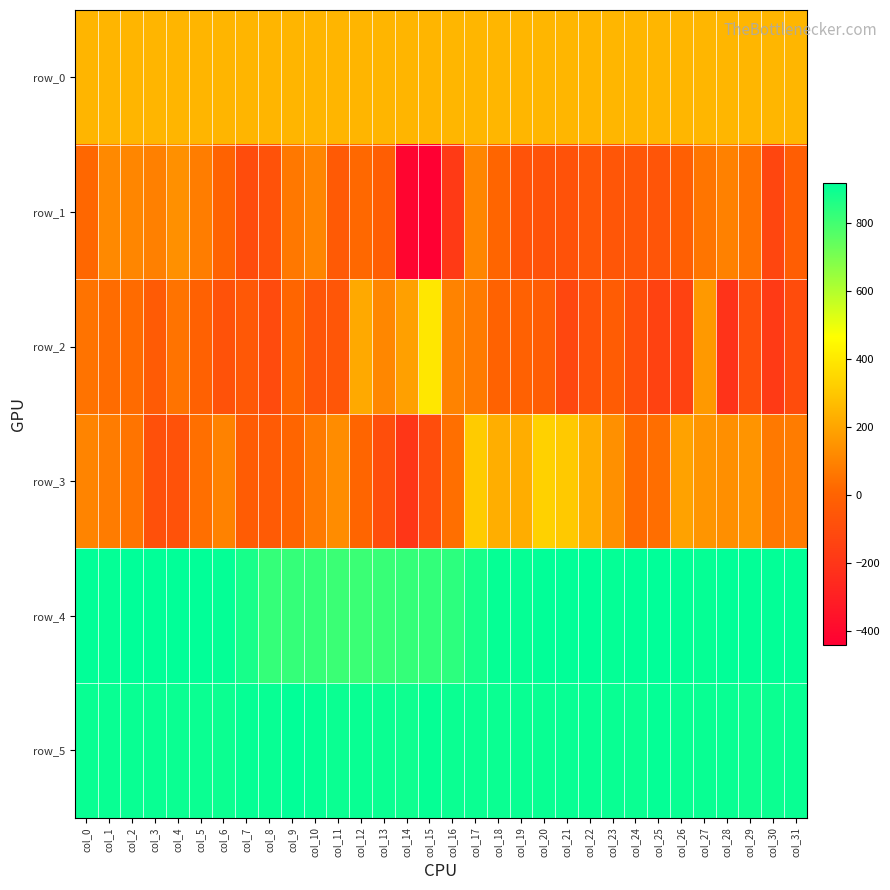

Reading left to right, list all the values displayed in this chart.

row_0: 248.5	248.5	248.5	248.6	248.6	248.7	248.7	248.8	248.8	248.9	248.9	248.9	249.0	249.0	249.1	249.1	249.2	249.2	249.3	249.3	249.4	249.4	249.5	249.5	249.6	249.6	249.6	249.7	249.8	249.8	249.8	249.9
row_1: 17.0	118.0	109.0	90.0	139.0	83.0	-5.0	-104.0	-74.0	67.0	104.0	-39.0	19.0	-22.0	-416.0	-443.0	-181.0	107.0	8.0	-70.0	-76.0	-75.0	-52.0	-56.0	-55.0	-61.0	-17.0	58.0	94.0	49.0	-129.0	-20.0
row_2: 50.0	31.0	28.0	-35.0	52.0	-9.0	-74.0	-48.0	-106.0	7.0	-64.0	-56.0	210.0	111.0	186.0	393.0	98.0	74.0	-3.0	-11.0	-27.0	-124.0	-74.0	-33.0	-92.0	-146.0	-147.0	164.0	-213.0	-90.0	-182.0	-104.0
row_3: 102.0	77.0	53.0	-86.0	-77.0	40.0	95.0	-28.0	-34.0	10.0	71.0	125.0	11.0	-93.0	-200.0	-95.0	39.0	312.0	226.0	225.0	330.0	306.0	226.0	139.0	24.0	37.0	192.0	152.0	135.0	150.0	70.0	77.0
row_4: 915.0	912.0	919.0	915.0	917.0	917.0	912.0	875.0	826.0	826.0	823.0	816.0	815.0	820.0	825.0	829.0	839.0	877.0	908.0	908.0	916.0	917.0	918.0	910.0	915.0	920.0	914.0	909.0	916.0	913.0	913.0	914.0
row_5: 904.0	904.0	903.0	904.0	900.0	900.0	897.0	908.0	905.0	915.0	908.0	901.0	904.0	899.0	893.0	908.0	901.0	901.0	901.0	903.0	902.0	905.0	905.0	902.0	900.0	911.0	903.0	903.0	903.0	896.0	897.0	903.0